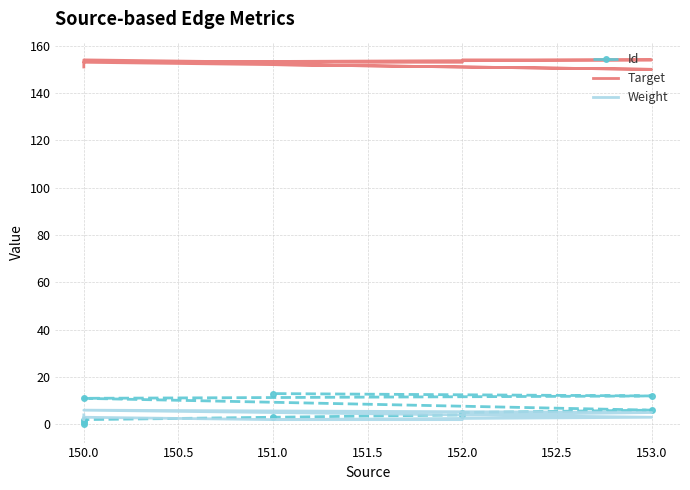

Reading left to right, list all the values displayed in this chart.

Id: 0	1	2	3	4	5	6	11	12	13
Target: 151	152	154	153	153	154	154	153	150	152
Weight: 4	2	3	2	2	4	5	6	3	2